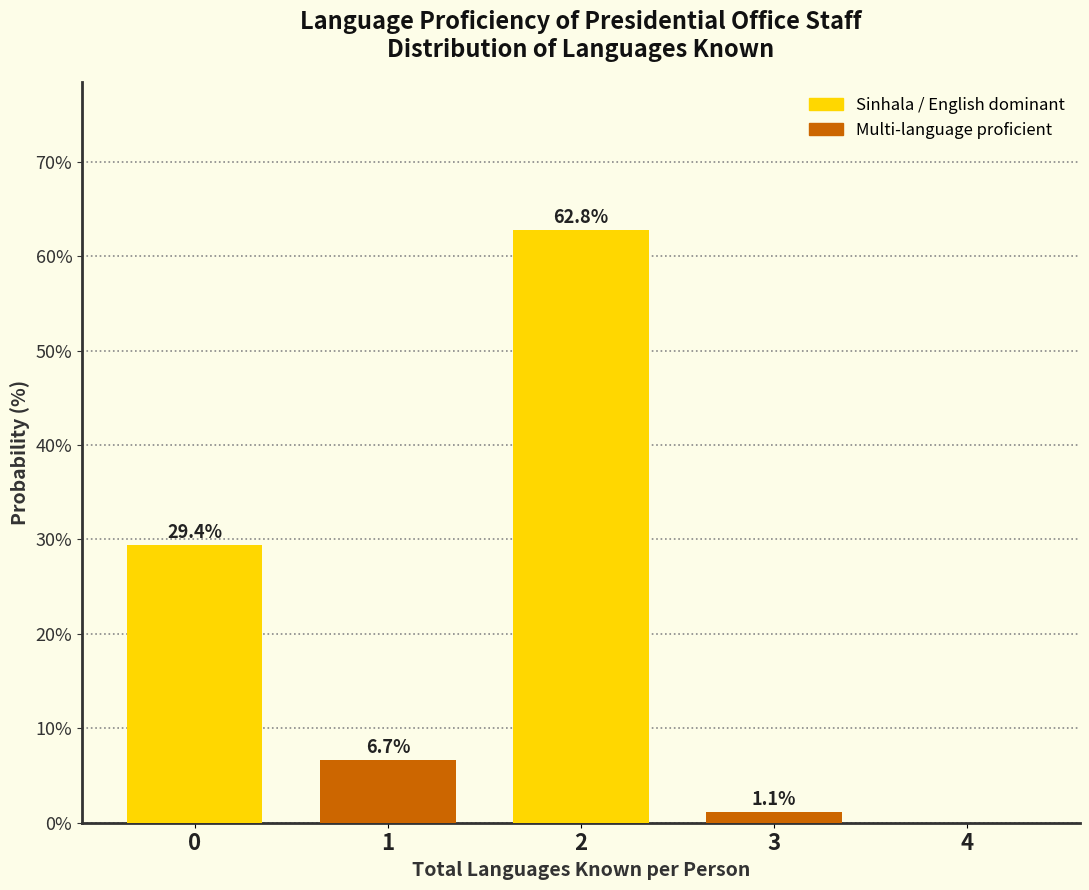

Reading right to left, transcribe all the data shown in this chart.

4=0.0	3=1.1	2=62.8	1=6.7	0=29.4